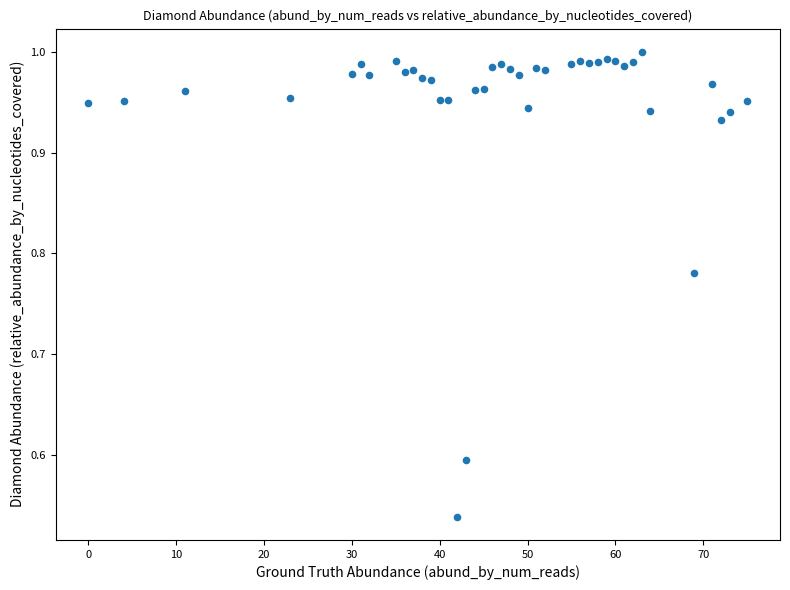

What is the range of X values (max minus min)?

75.0